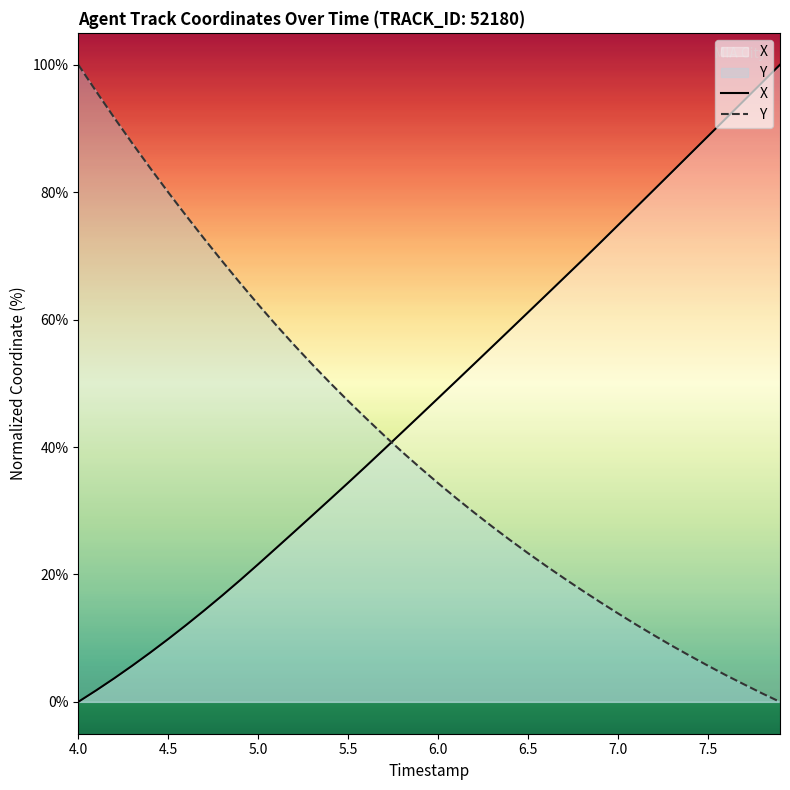

At which label does X reach its minimum?

4.0